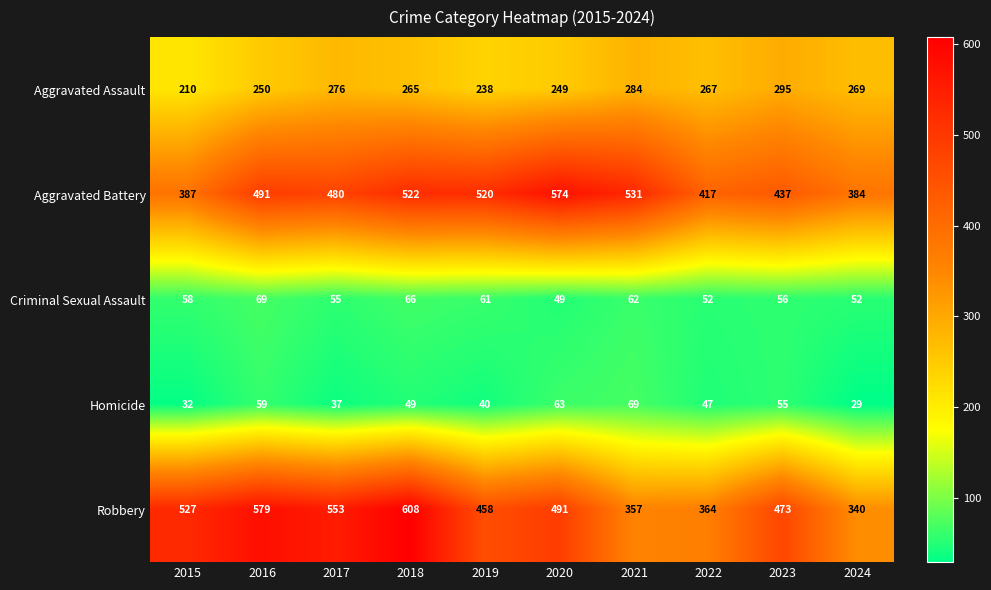

Between 2018 and 2022, which series saw the biggest shift?

Robbery